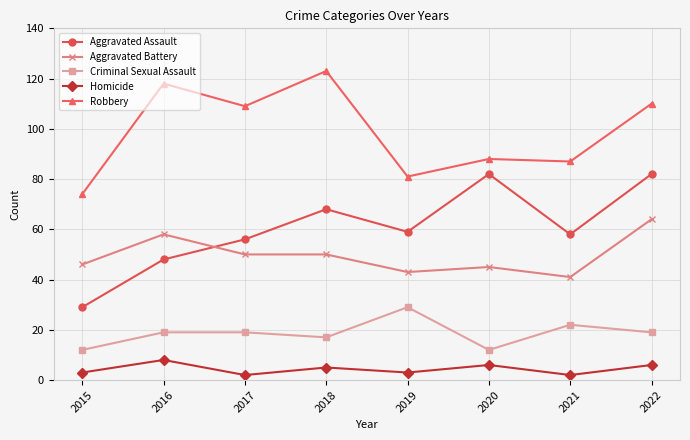

Which series has the widest spread of values?

Aggravated Assault